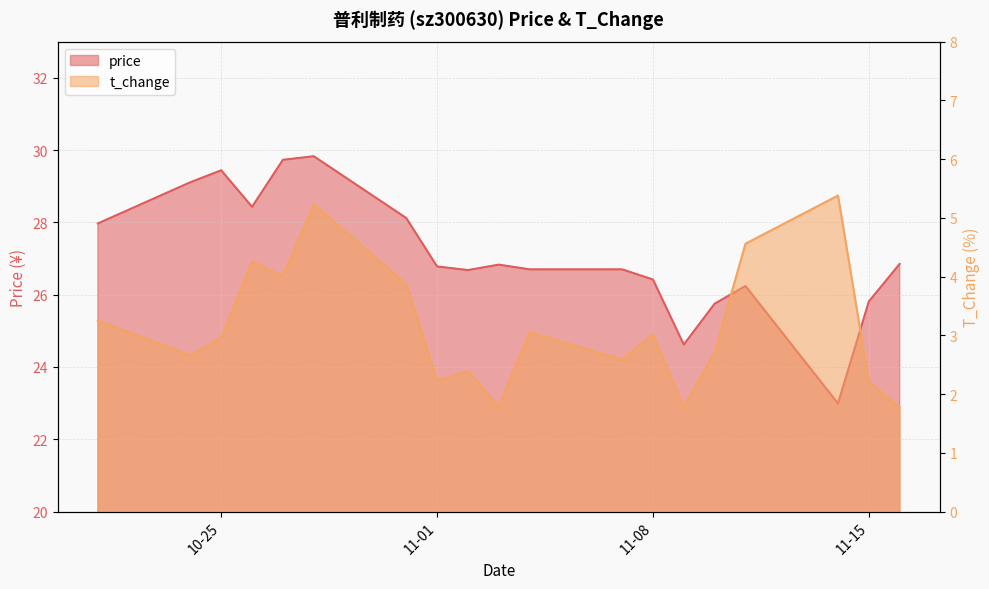

Where is the first local minimum for t_change?

2022-10-24